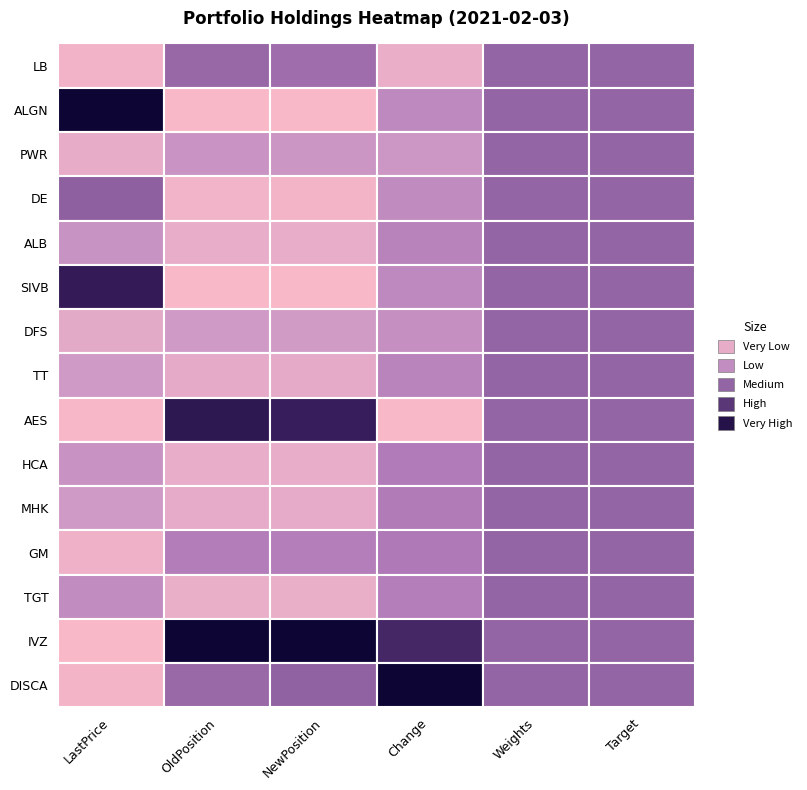

Which series changed the most between NewPosition and Target?

ALGN